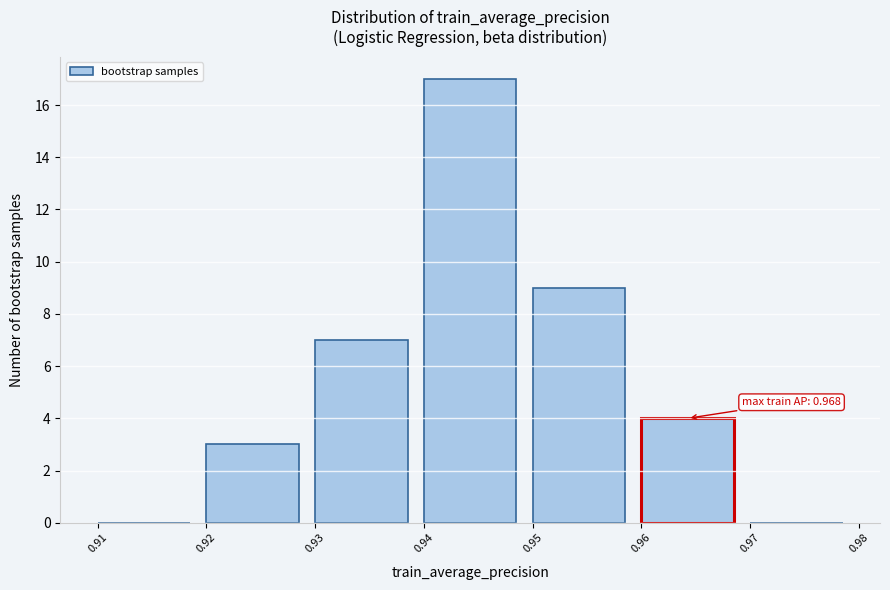

Over which range of the x-axis is the bar tallest?

0.94 to 0.95